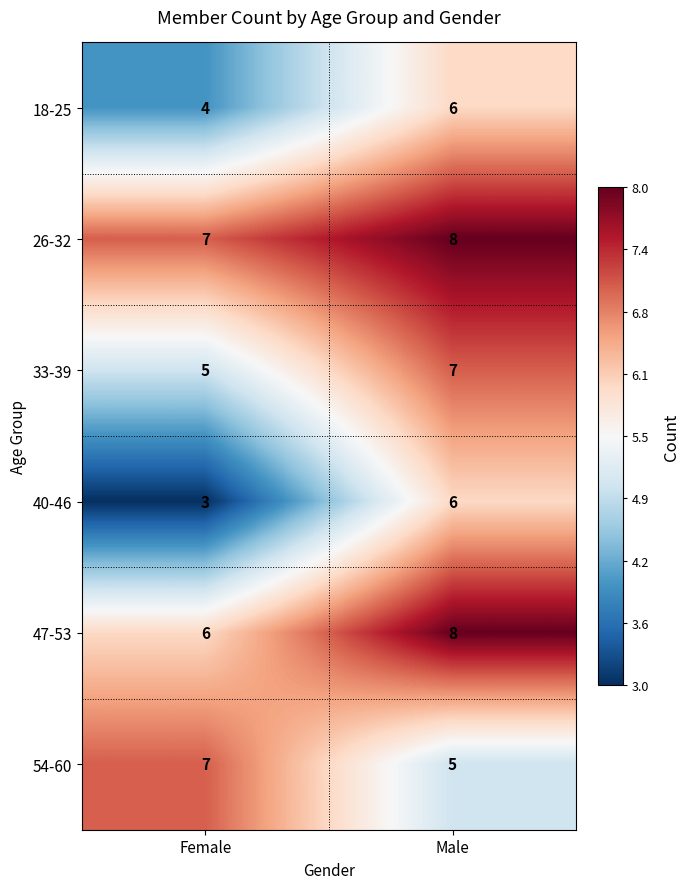

What is the total value across all series at Female?

32